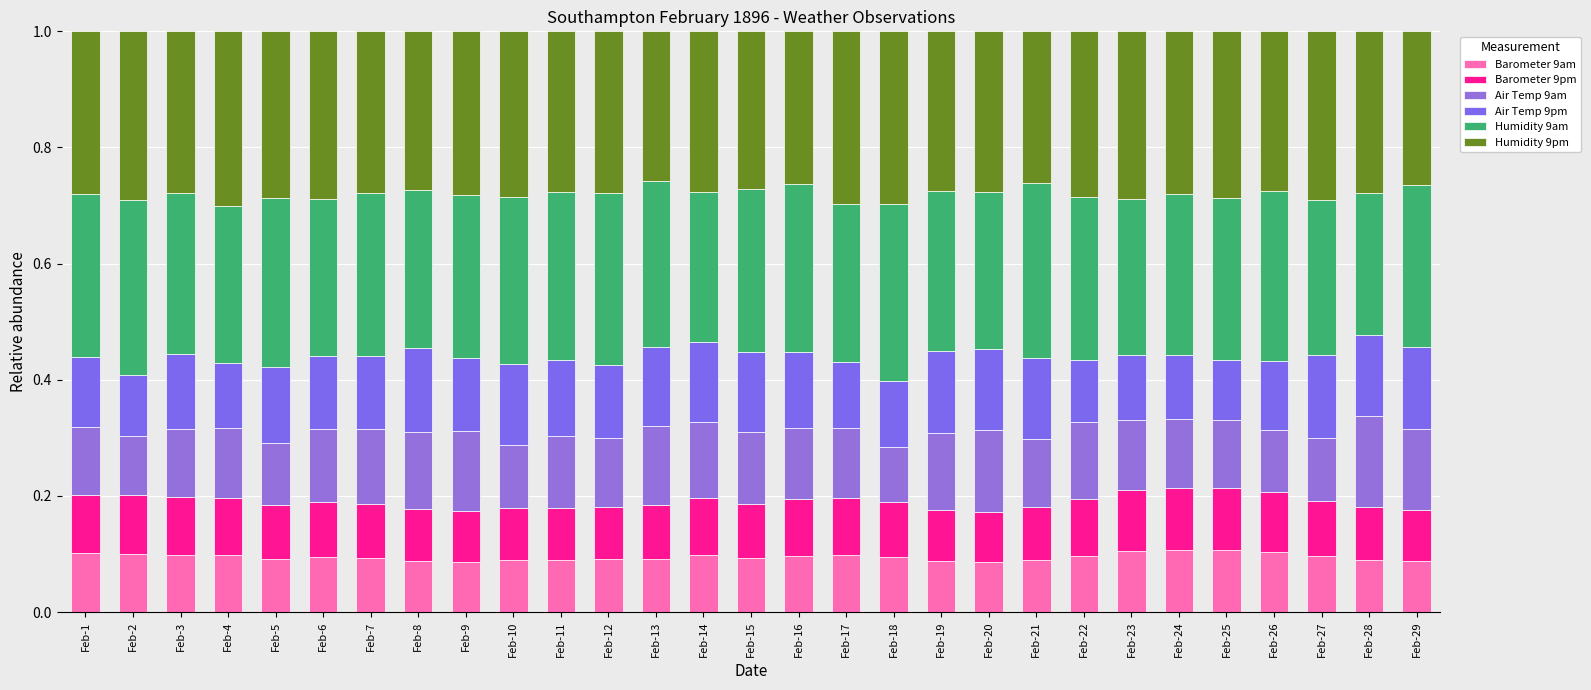

How many distinct data groups are displayed?

6